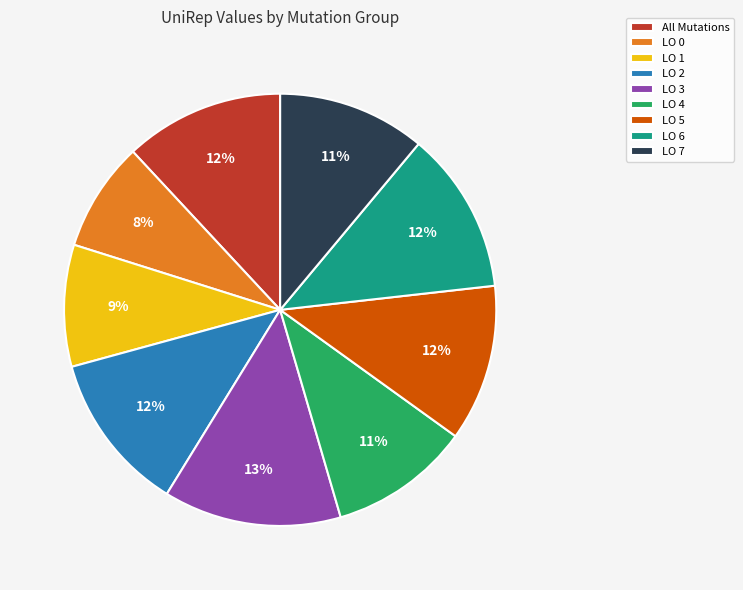

Which slice is the largest?

LO 3